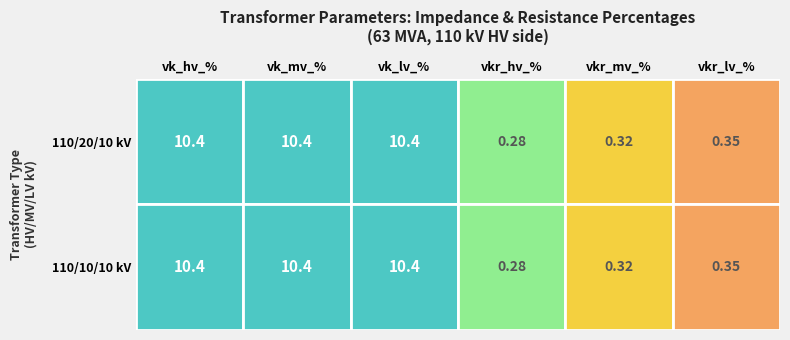

What is the total value across all series at vkr_mv_percent?

0.6